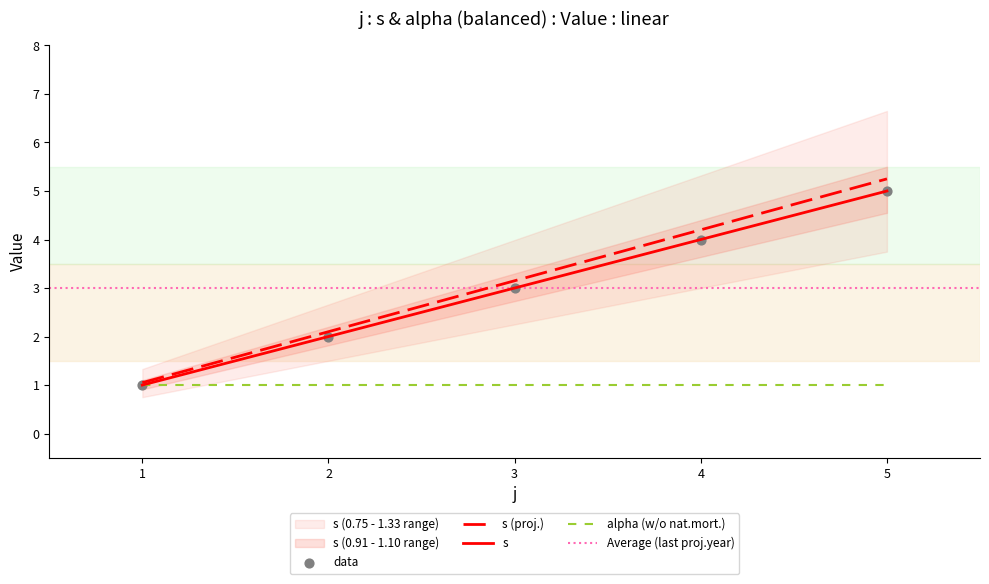

Rank the categories by s (proj.) value from lowest to highest.

1, 2, 3, 4, 5